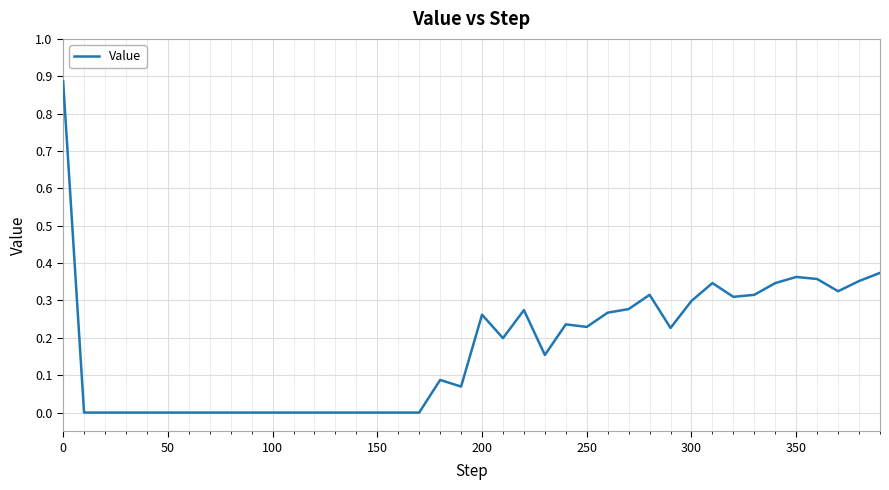

Does the chart display data point markers on the line(s)?

No